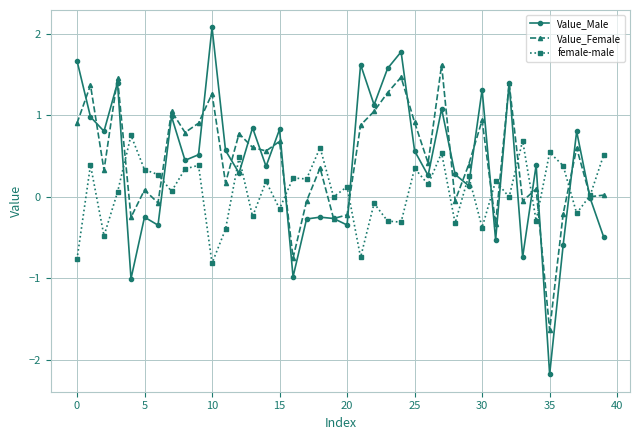

Which series has the largest range (max minus min)?

Value_Male